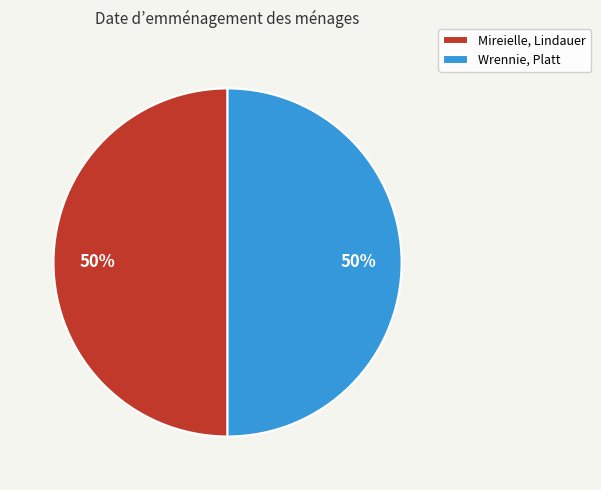

Count the number of slices in the pie.

2